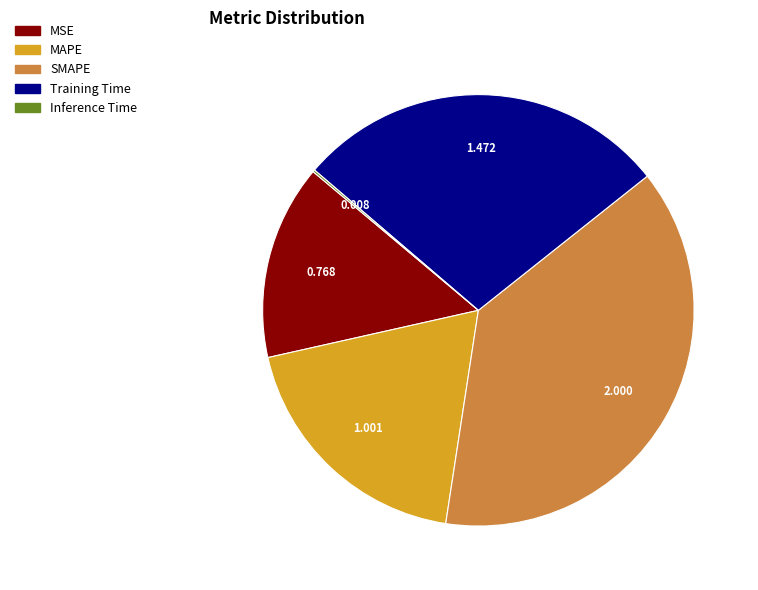

Which has a higher value, MSE or MAPE?

MAPE